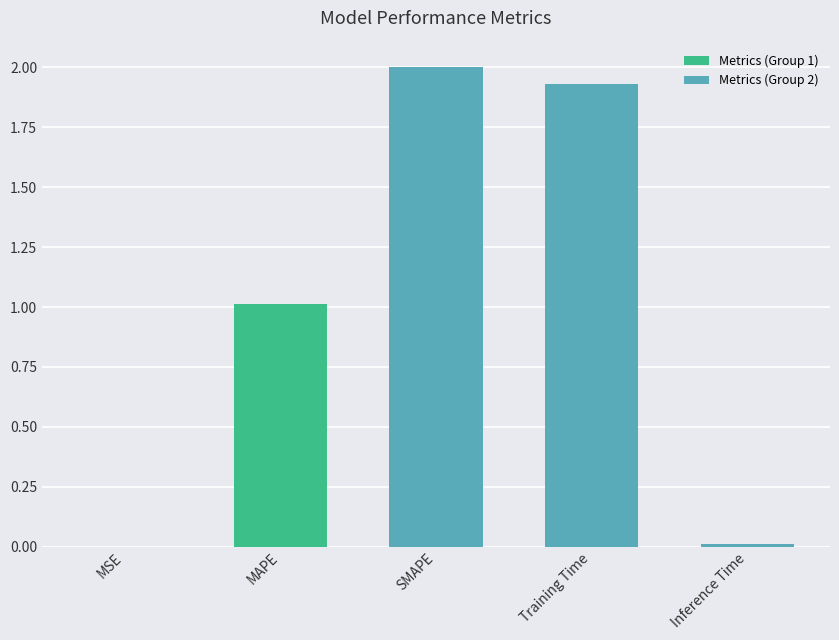

Reading left to right, extract all data points from this chart.

MSE=0.0	MAPE=1.0	SMAPE=2.0	Training Time=1.9	Inference Time=0.0